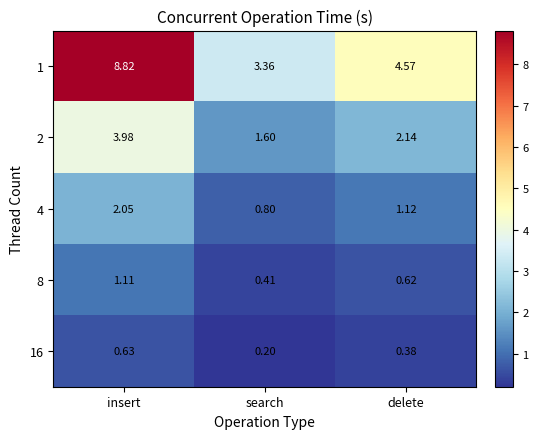

What is the smallest value displayed?

0.2